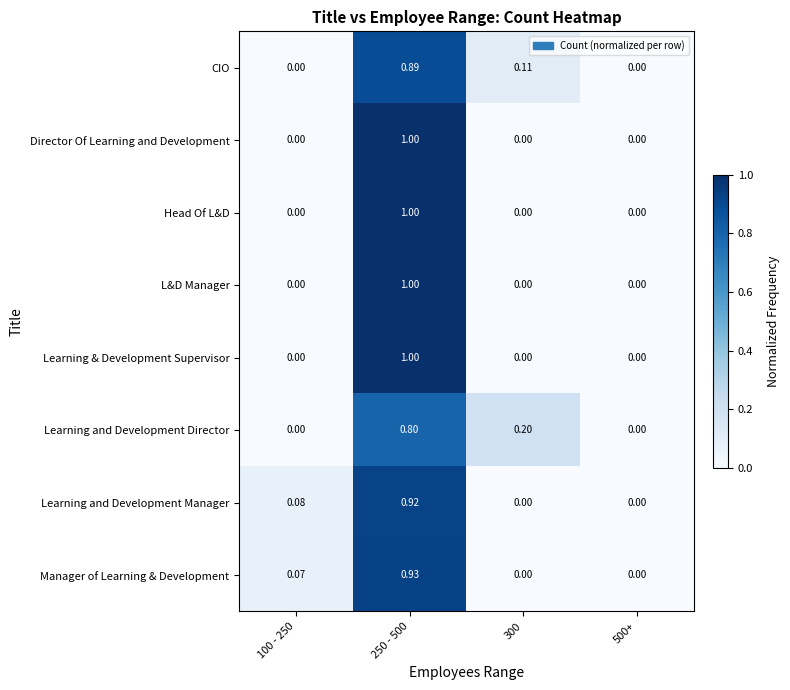

Between 100 - 250 and 500+, which series saw the biggest shift?

Learning and Development Manager